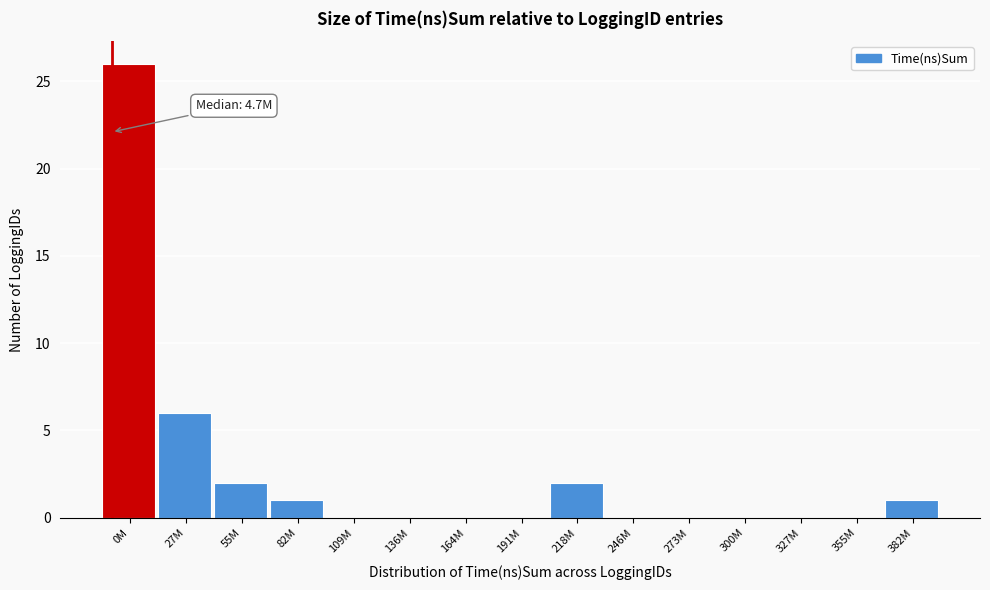

What is the sum of all values?

38